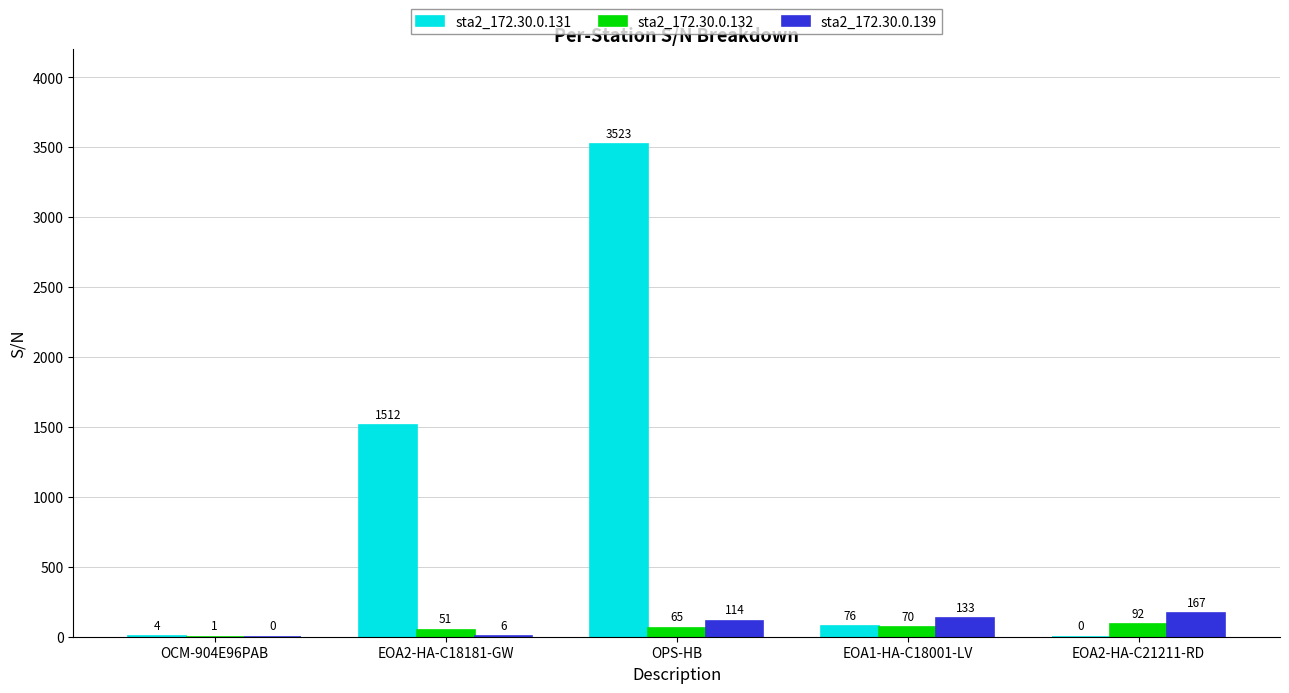

The sta2_172.30.0.139 series shows 133 at EOA1-HA-C18001-LV. True or false?

True